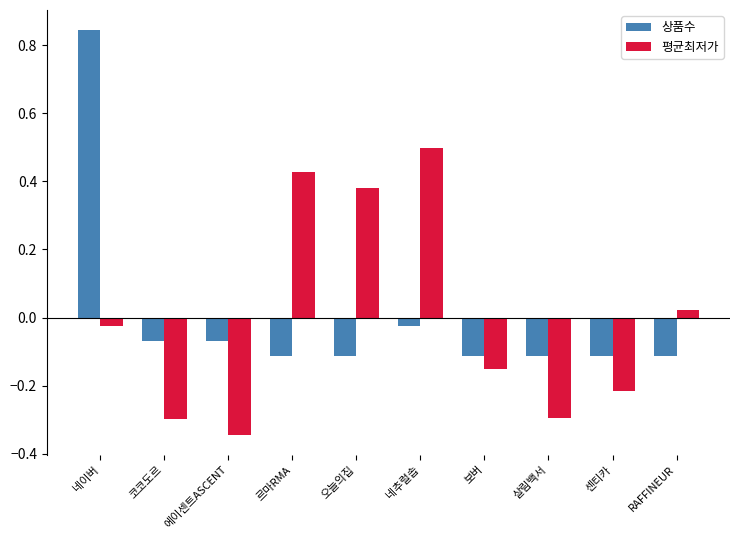

The 평균최저가 series shows -0.5 at 살림백서. True or false?

False